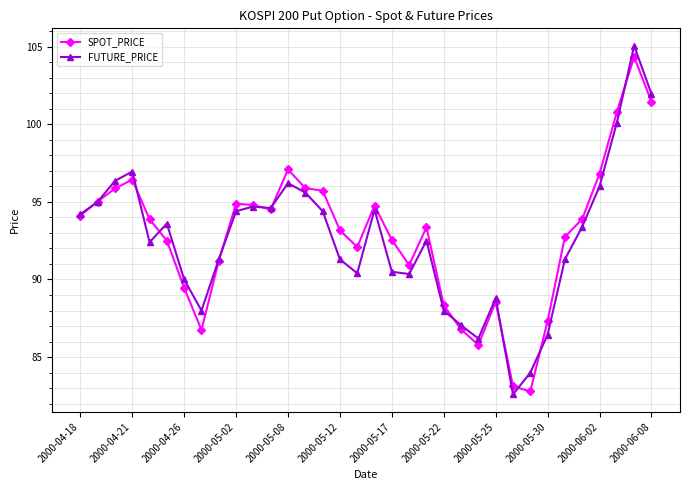

What is the minimum value for SPOT_PRICE?

82.8